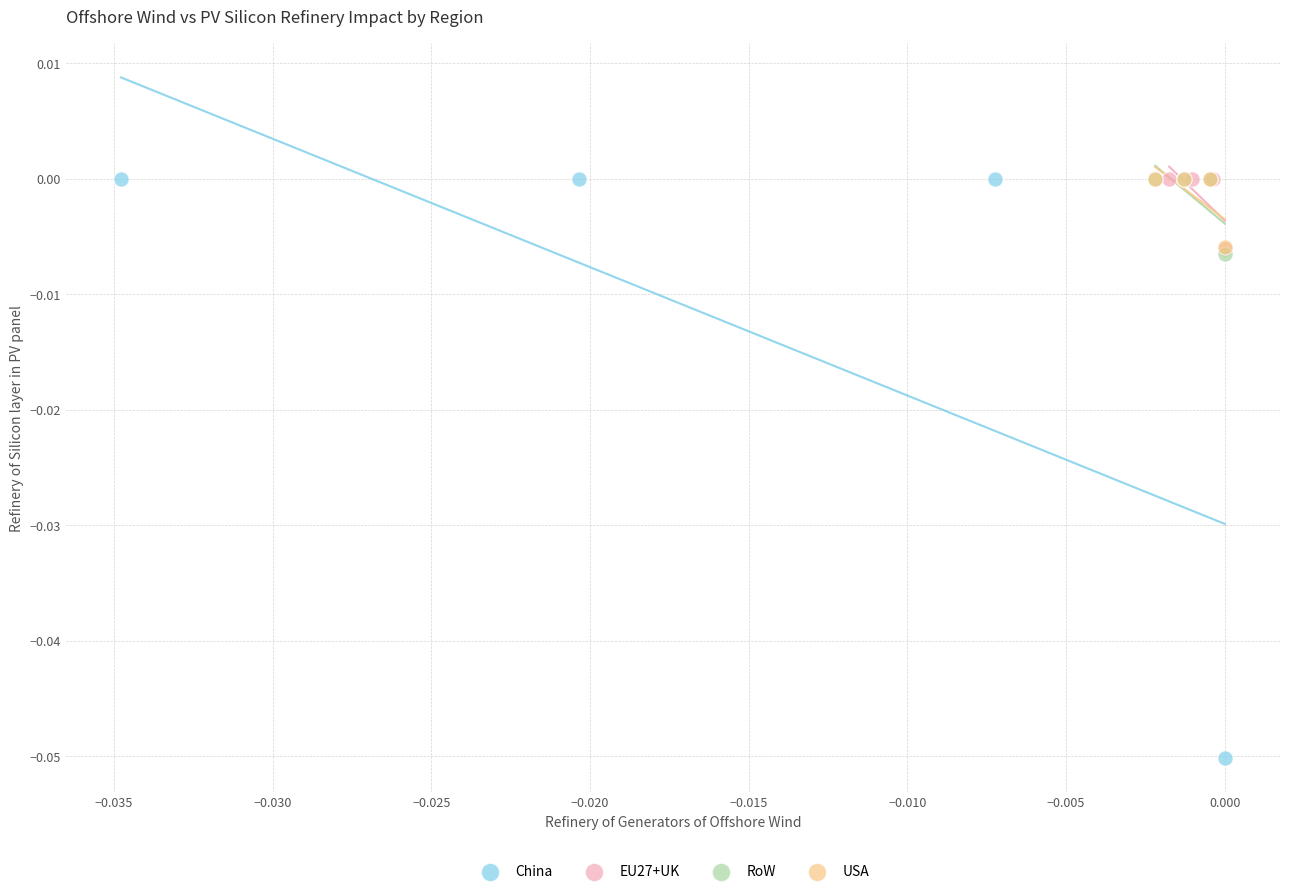

Which series has the widest spread of Y values?

China